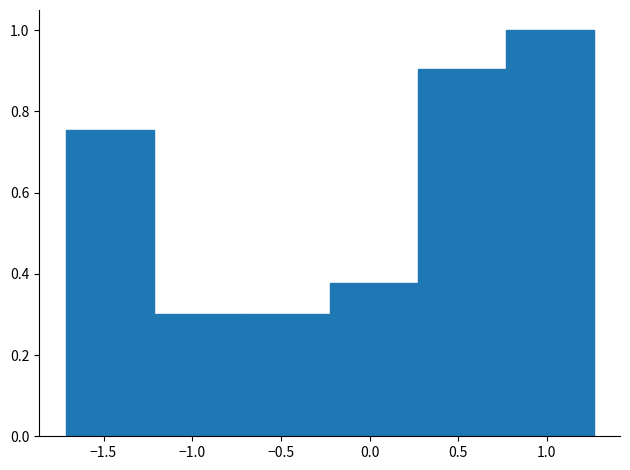

How tall is the bar that spans -1.70 to -1.20 on the x-axis? Neither the bar edges nor the heights are printed on the chart, so give them approximately, as read against the axes.

0.76